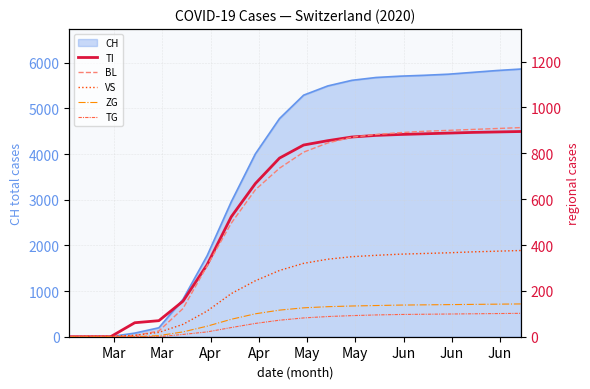

How many times do VS and TI cross each other?

1